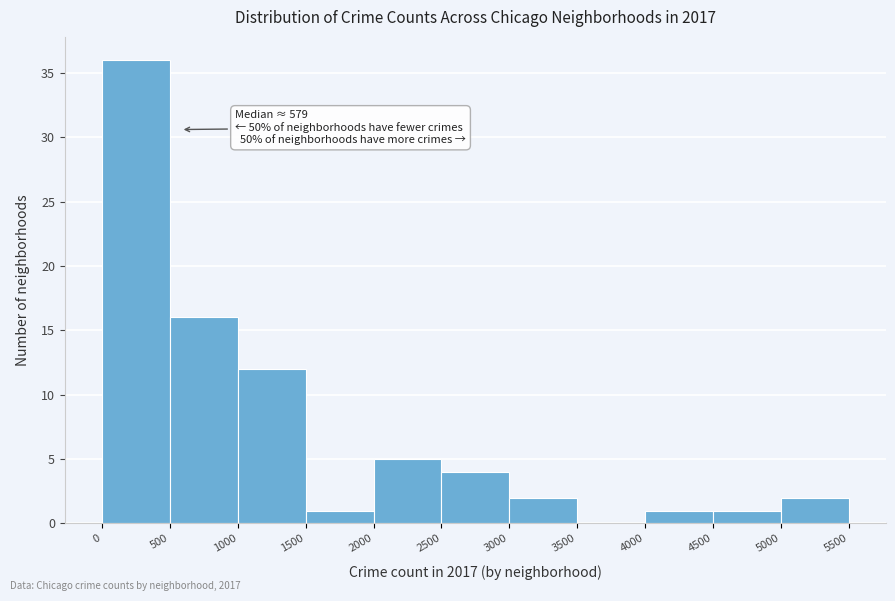

Over which range of the x-axis is the bar tallest?

0 to 500